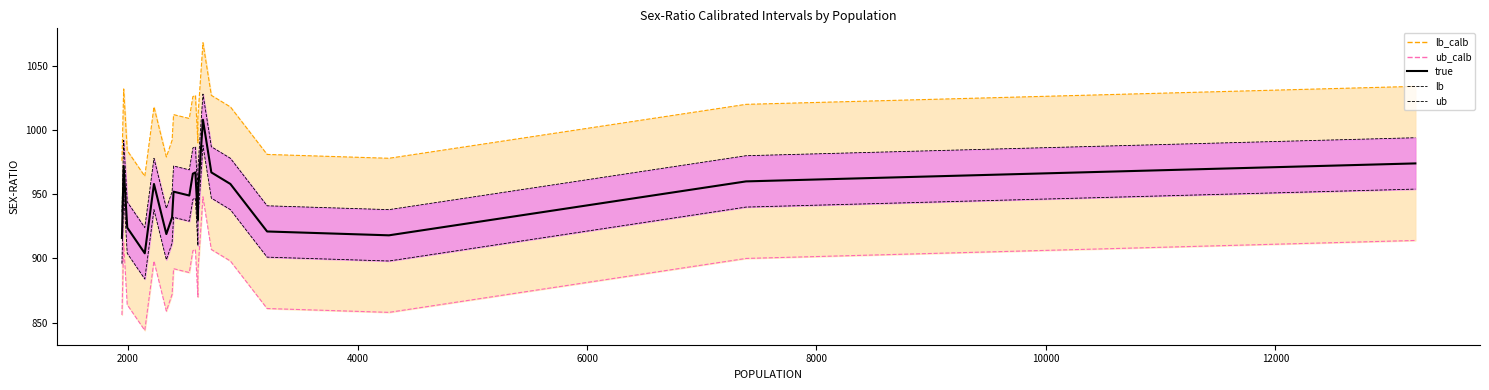

How many distinct data groups are displayed?

5